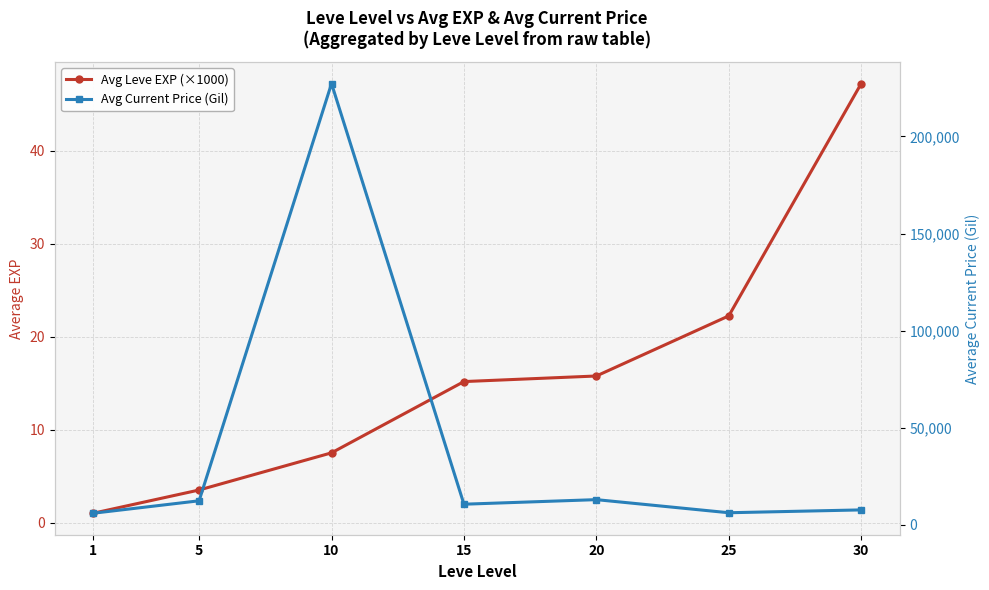

What are all the series names shown in the legend?

Avg Leve EXP (×1000), Avg Current Price (Gil)